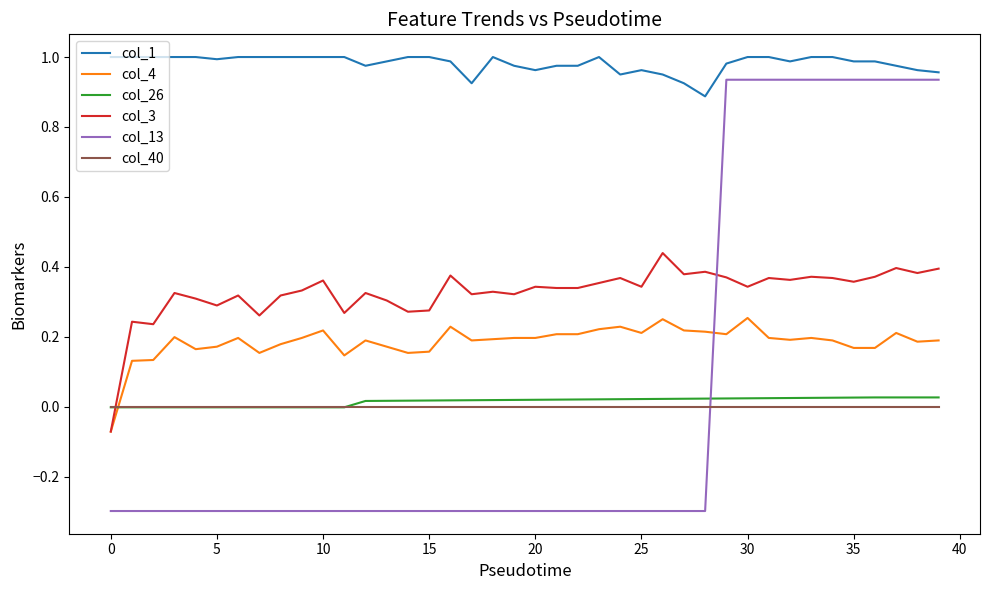

Which series has the largest total across all categories?

col_1